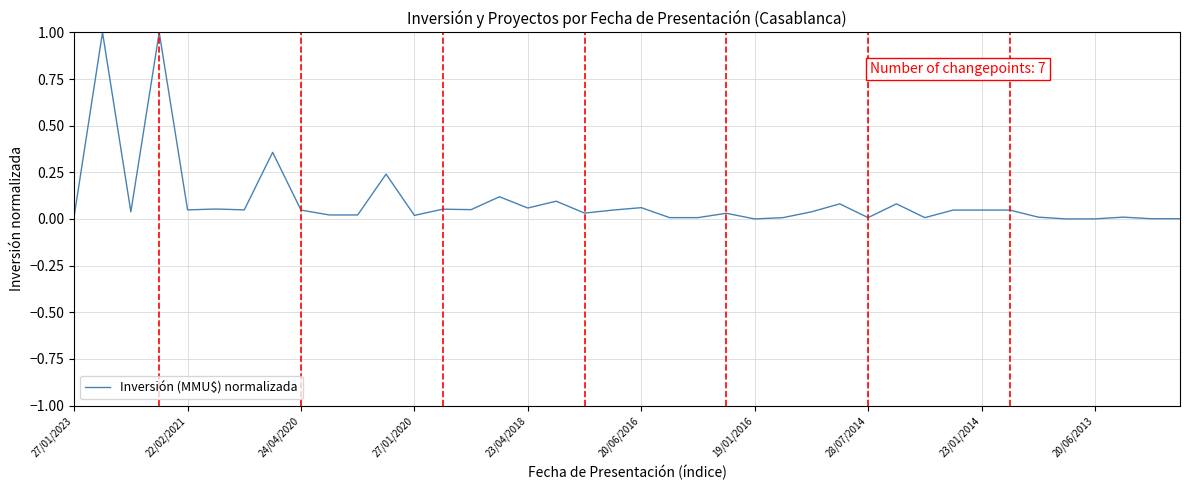

What is the greatest value displayed?

1.0